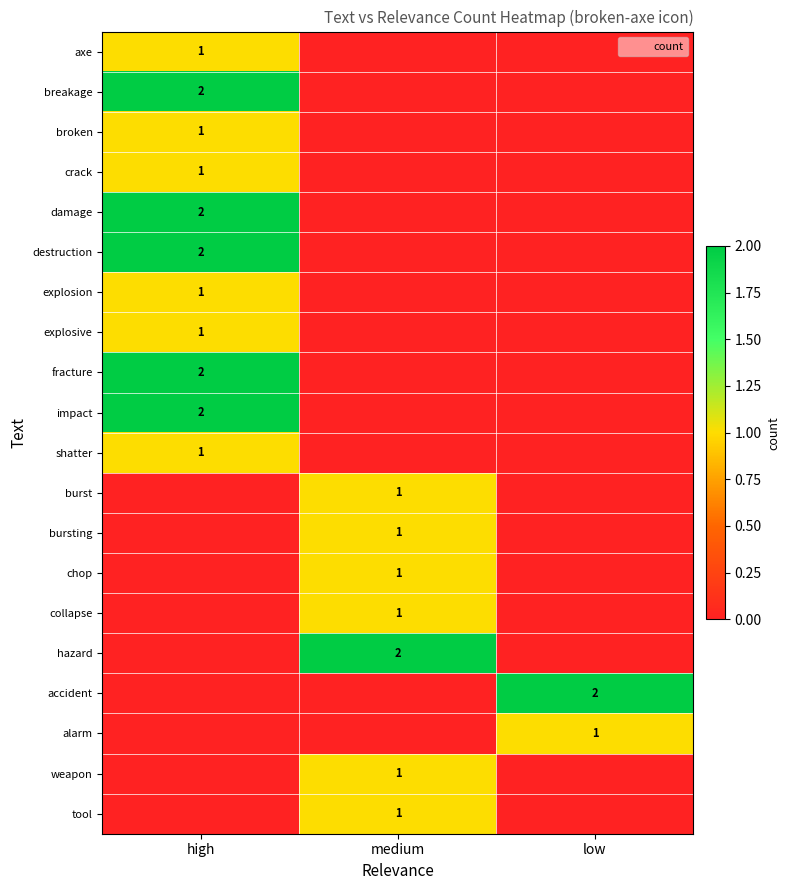

True or false: breakage has a value of 2 at high.

True